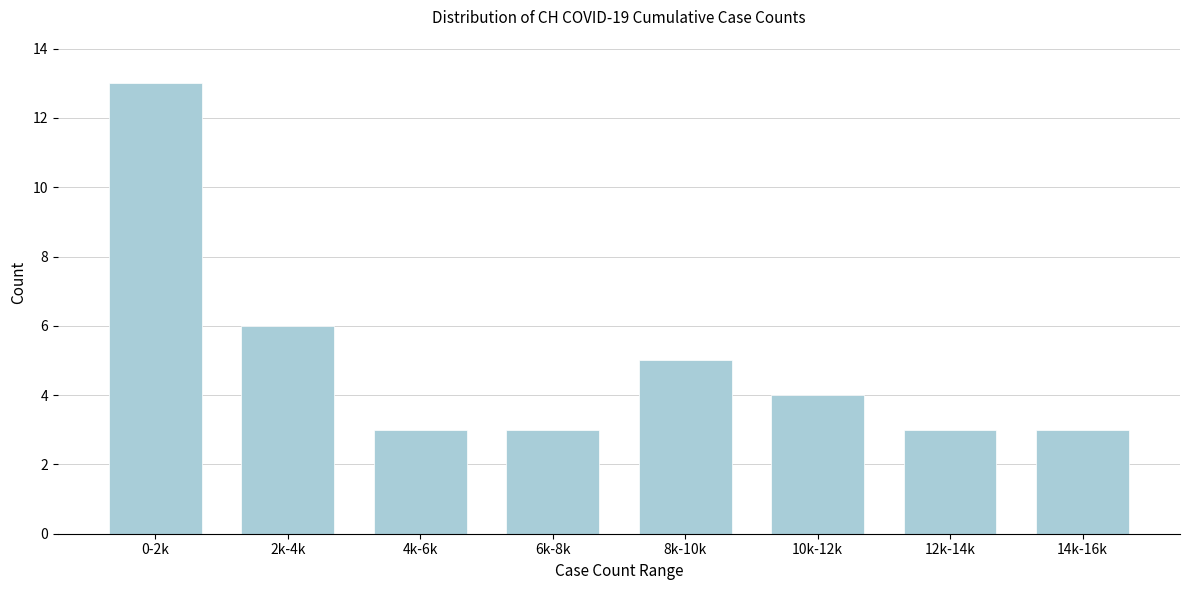

Reading left to right, what are all the values shown in this chart?

0-2k=13	2k-4k=6	4k-6k=3	6k-8k=3	8k-10k=5	10k-12k=4	12k-14k=3	14k-16k=3